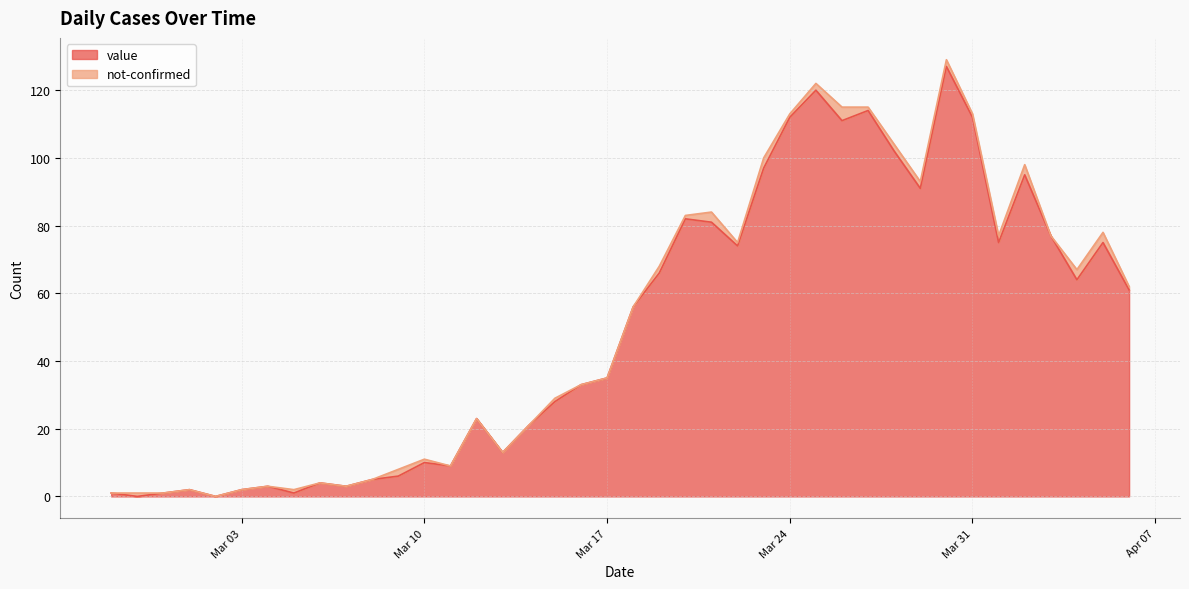

What position from the left is 2020-03-29?

32